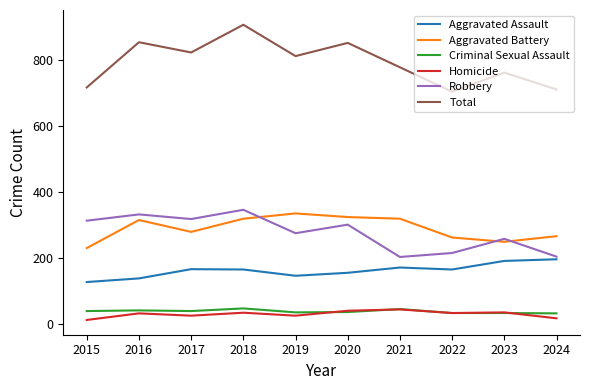

True or false: Aggravated Assault and Robbery intersect in this chart.

False